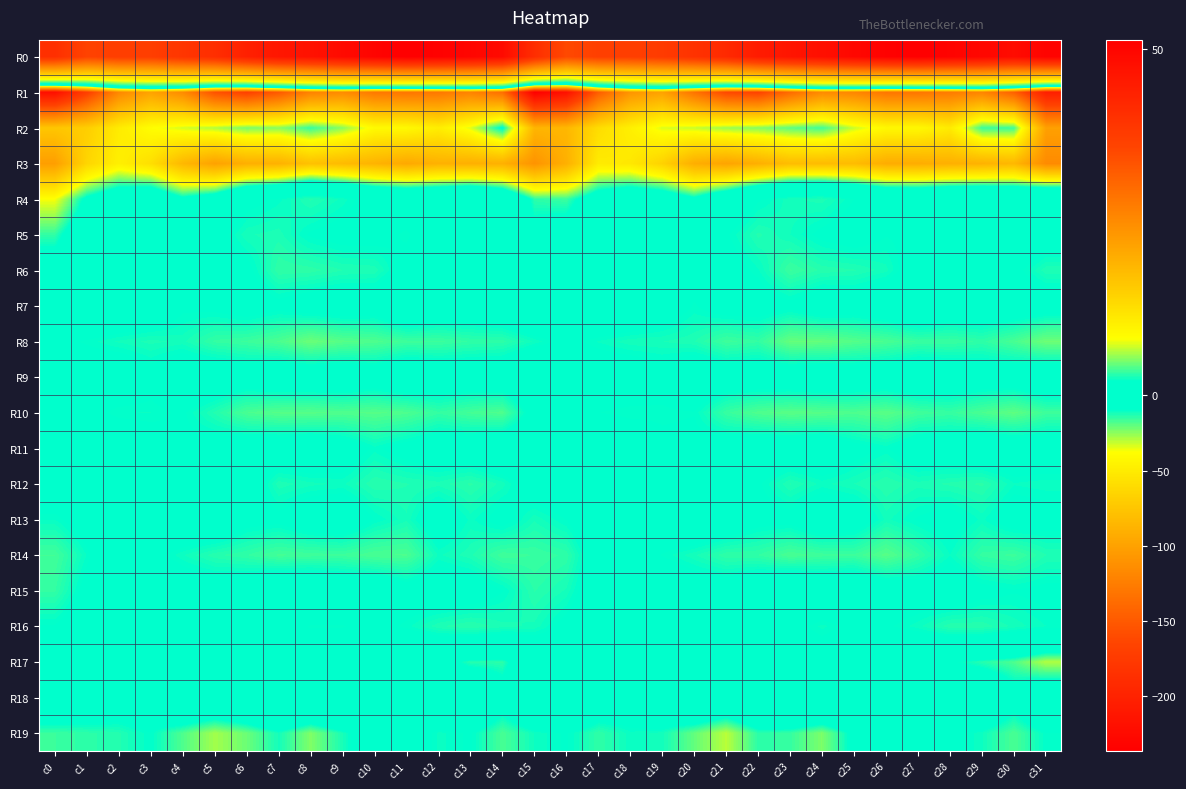

What is the greatest value displayed?

51.4